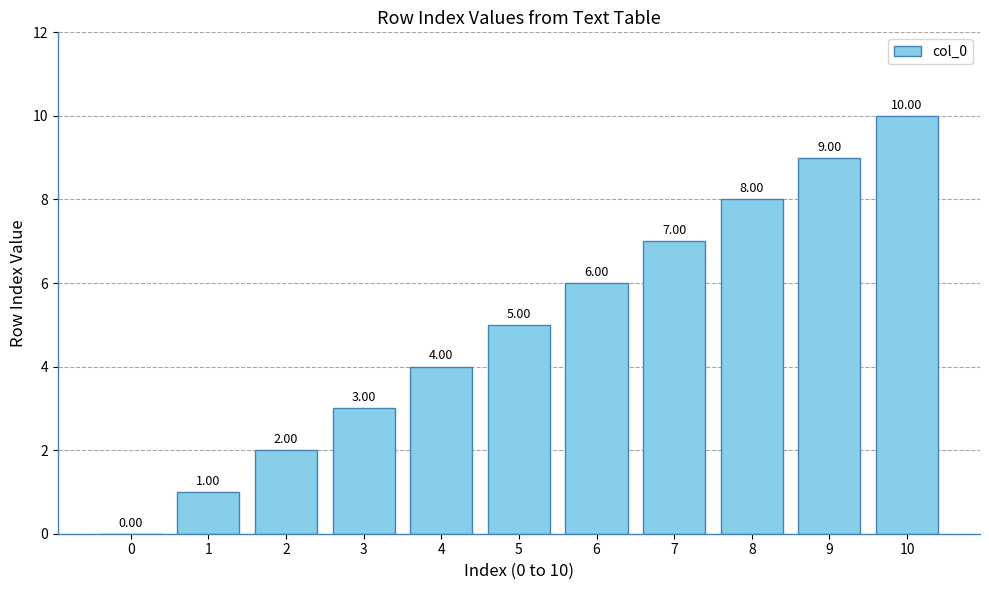

What is the sum of the values at 7 and 5?

12